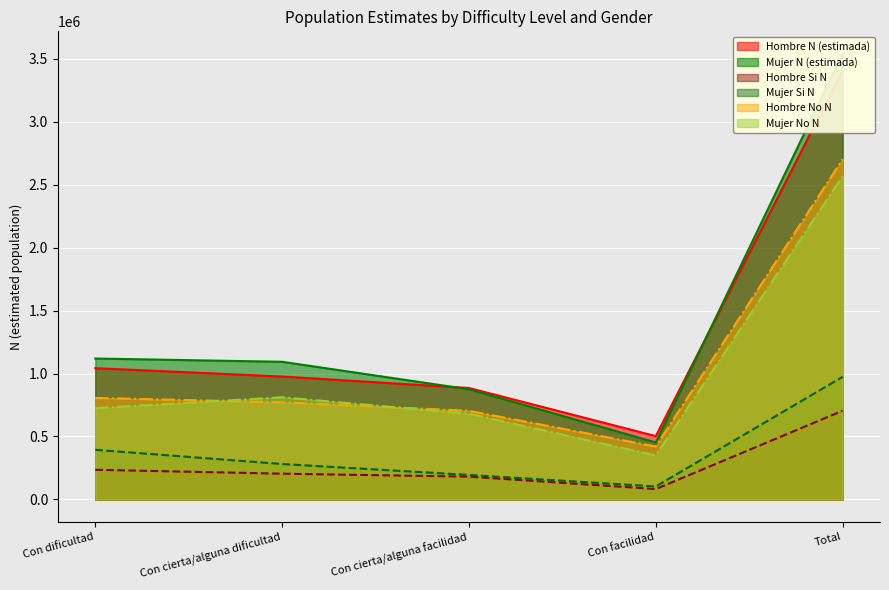

Where is Mujer Si N nearest to the value 538332?

Con dificultad